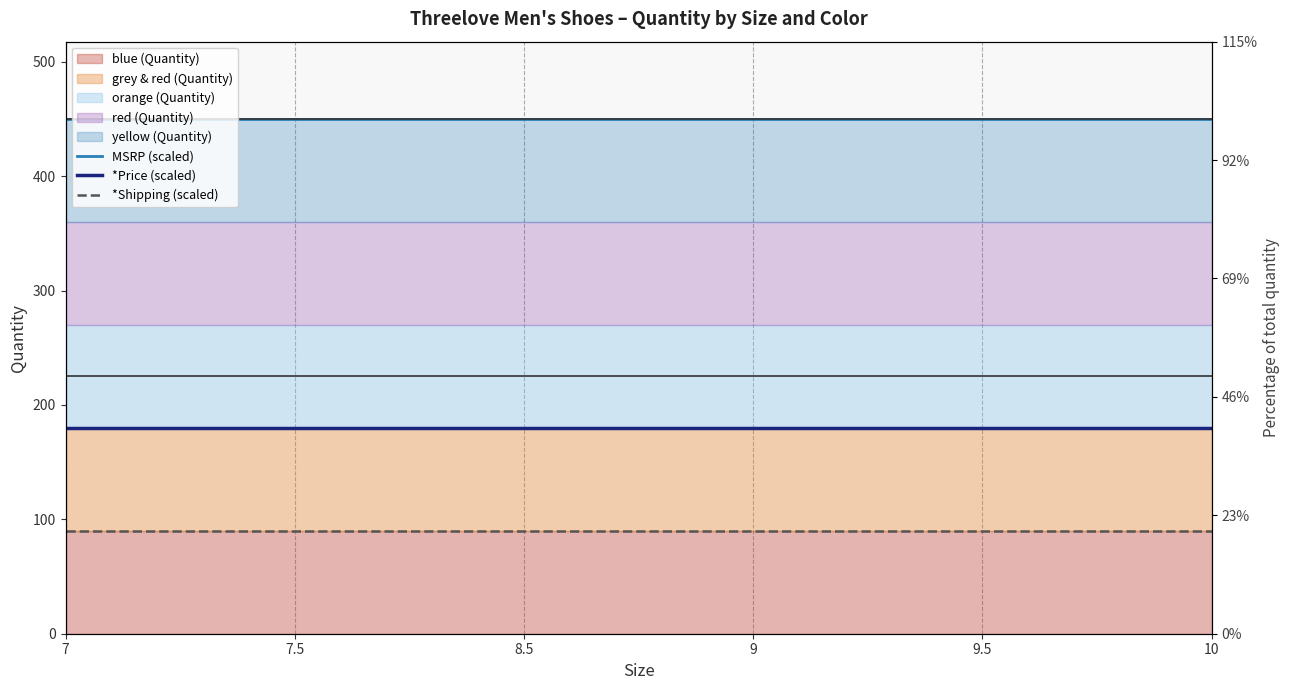

What is the minimum value shown in the chart?

90.0